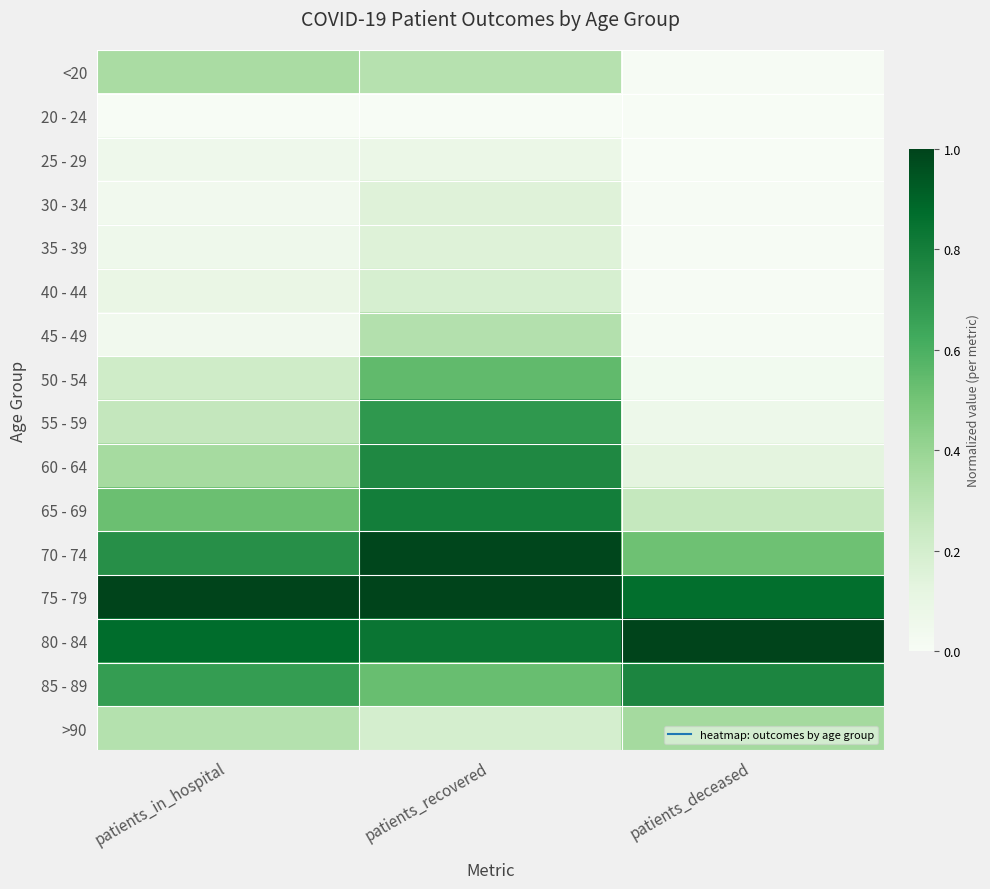

Reading right to left, list all the values displayed in this chart.

<20: patients_deceased=0.0	patients_recovered=0.3	patients_in_hospital=0.3
20 - 24: patients_deceased=0.0	patients_recovered=0.0	patients_in_hospital=0.0
25 - 29: patients_deceased=0.0	patients_recovered=0.1	patients_in_hospital=0.1
30 - 34: patients_deceased=0.0	patients_recovered=0.2	patients_in_hospital=0.0
35 - 39: patients_deceased=0.0	patients_recovered=0.2	patients_in_hospital=0.1
40 - 44: patients_deceased=0.0	patients_recovered=0.2	patients_in_hospital=0.1
45 - 49: patients_deceased=0.0	patients_recovered=0.3	patients_in_hospital=0.0
50 - 54: patients_deceased=0.0	patients_recovered=0.5	patients_in_hospital=0.2
55 - 59: patients_deceased=0.1	patients_recovered=0.7	patients_in_hospital=0.3
60 - 64: patients_deceased=0.1	patients_recovered=0.8	patients_in_hospital=0.4
65 - 69: patients_deceased=0.3	patients_recovered=0.8	patients_in_hospital=0.5
70 - 74: patients_deceased=0.5	patients_recovered=1.0	patients_in_hospital=0.7
75 - 79: patients_deceased=0.9	patients_recovered=1.0	patients_in_hospital=1.0
80 - 84: patients_deceased=1.0	patients_recovered=0.8	patients_in_hospital=0.9
85 - 89: patients_deceased=0.8	patients_recovered=0.5	patients_in_hospital=0.7
>90: patients_deceased=0.4	patients_recovered=0.2	patients_in_hospital=0.3